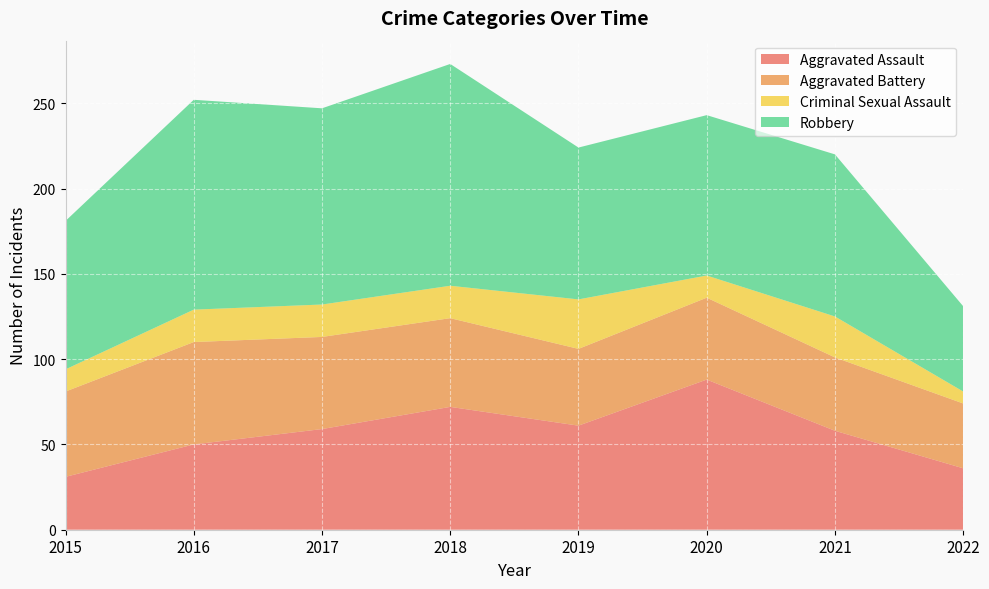

Reading right to left, extract all data points from this chart.

Aggravated Assault: 36	58	88	61	72	59	50	31
Aggravated Battery: 38	43	48	45	52	54	60	50
Criminal Sexual Assault: 7	24	13	29	19	19	19	13
Robbery: 50	95	94	89	130	115	123	87